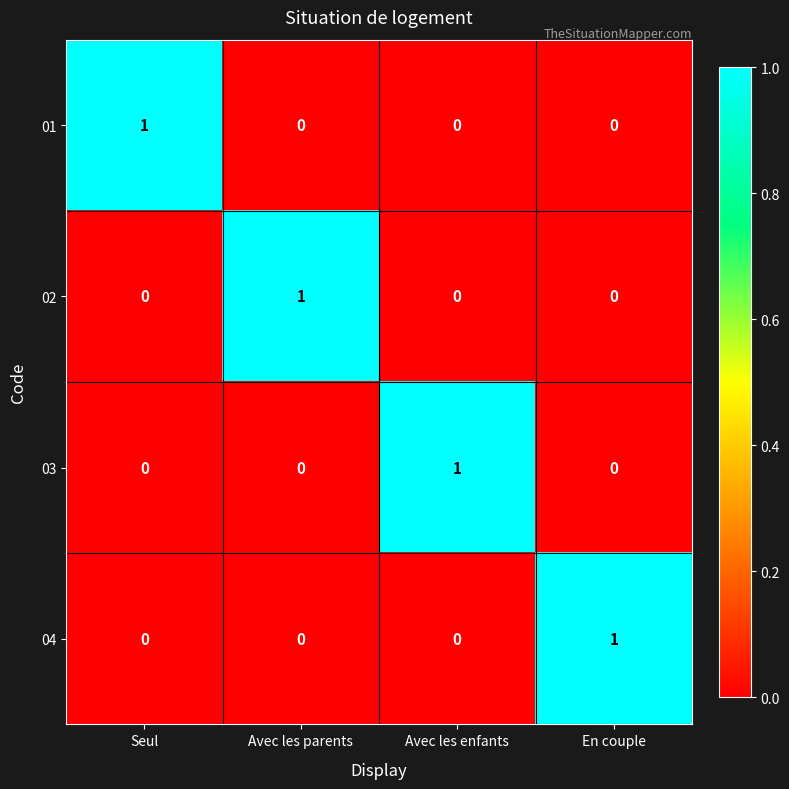

What is the total value across all series at Avec les parents?

1